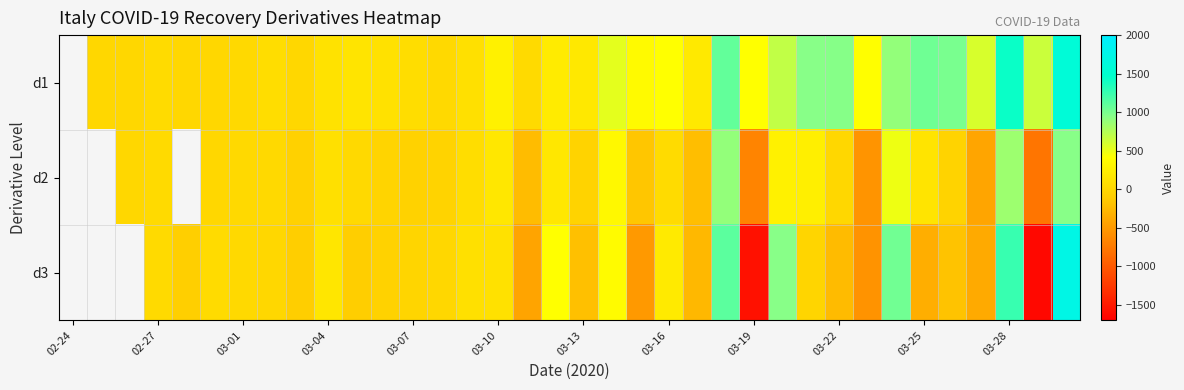

Read the d3 value at 03-22.

-245.0